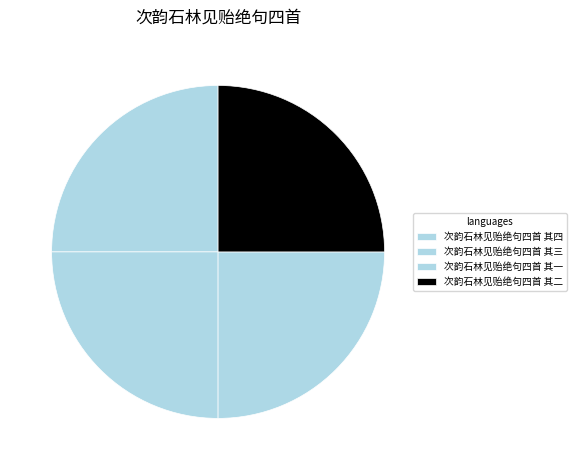

True or false: 次韵石林见贻绝句四首 其四 accounts for 25% of the total.

True